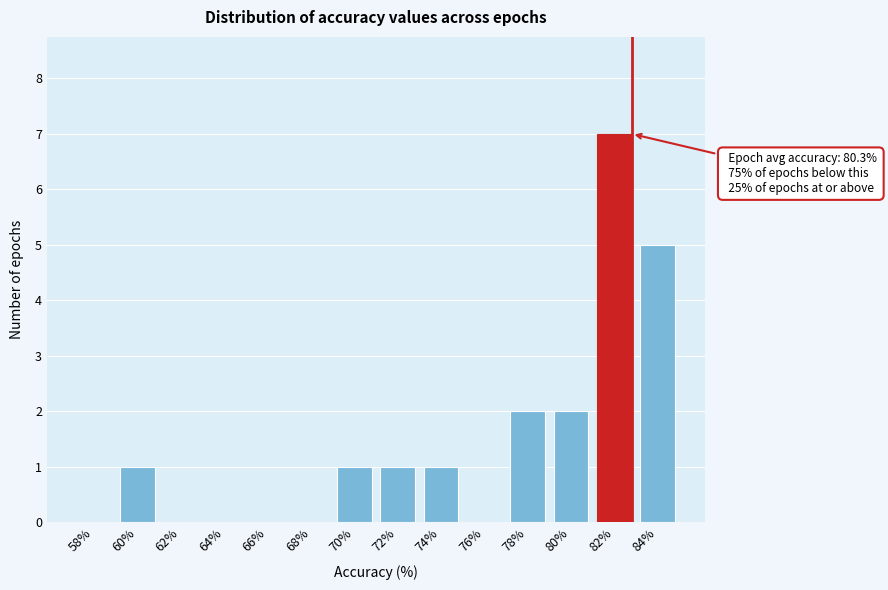

Reading left to right, what are all the values shown in this chart?

58%=0	60%=1	62%=0	64%=0	66%=0	68%=0	70%=1	72%=1	74%=1	76%=0	78%=2	80%=2	82%=7	84%=5